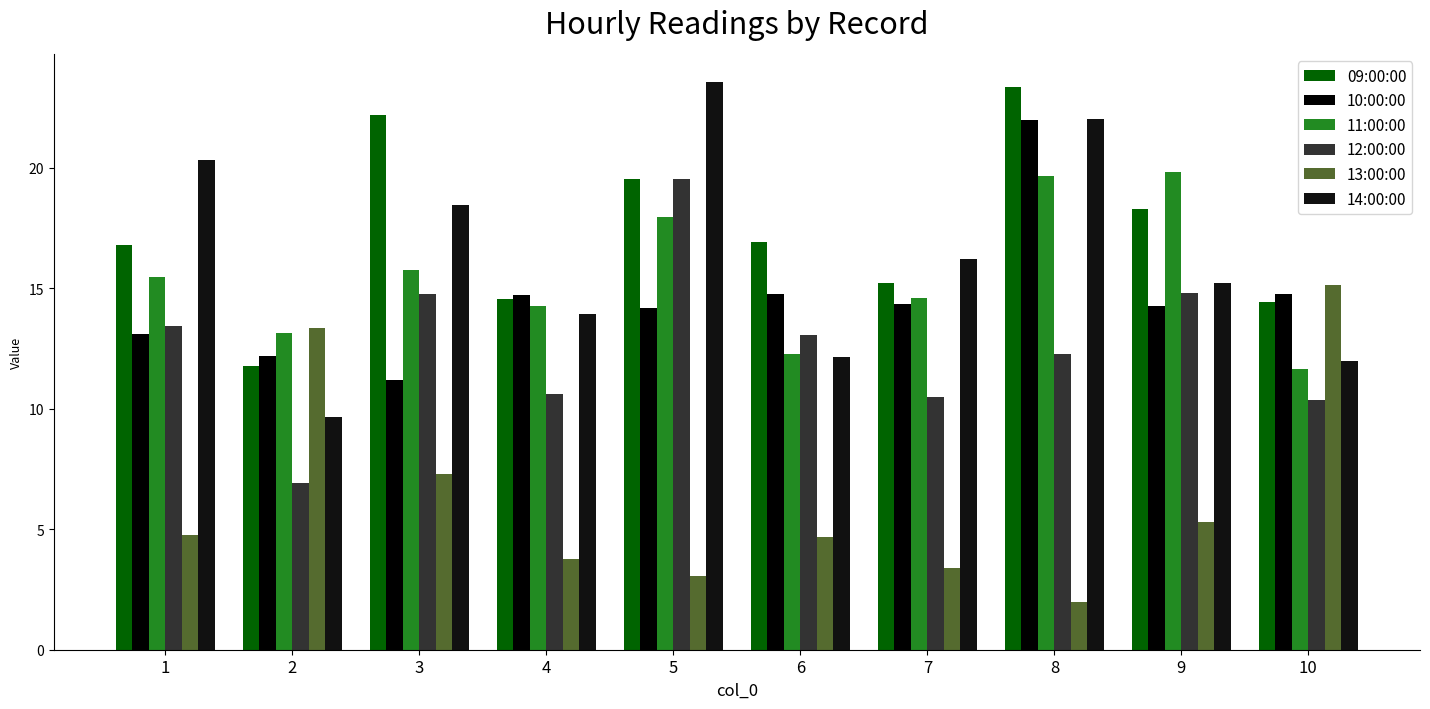

The 13:00:00 series shows 15.1 at 10. True or false?

True